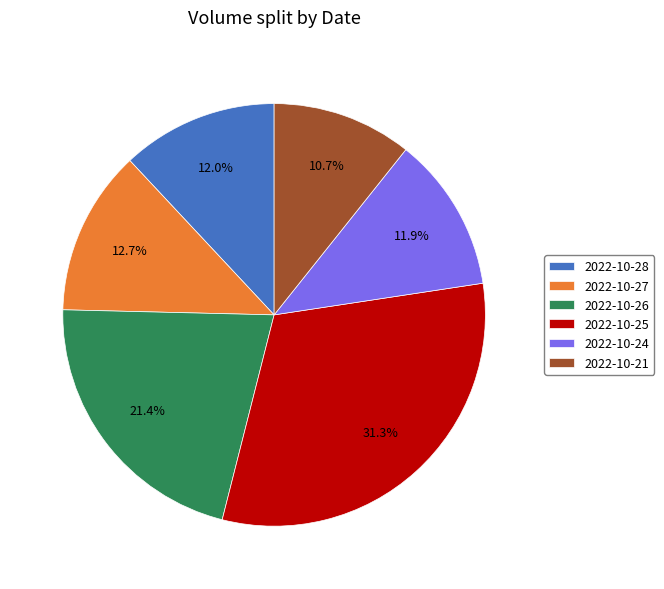

Count the number of slices in the pie.

6